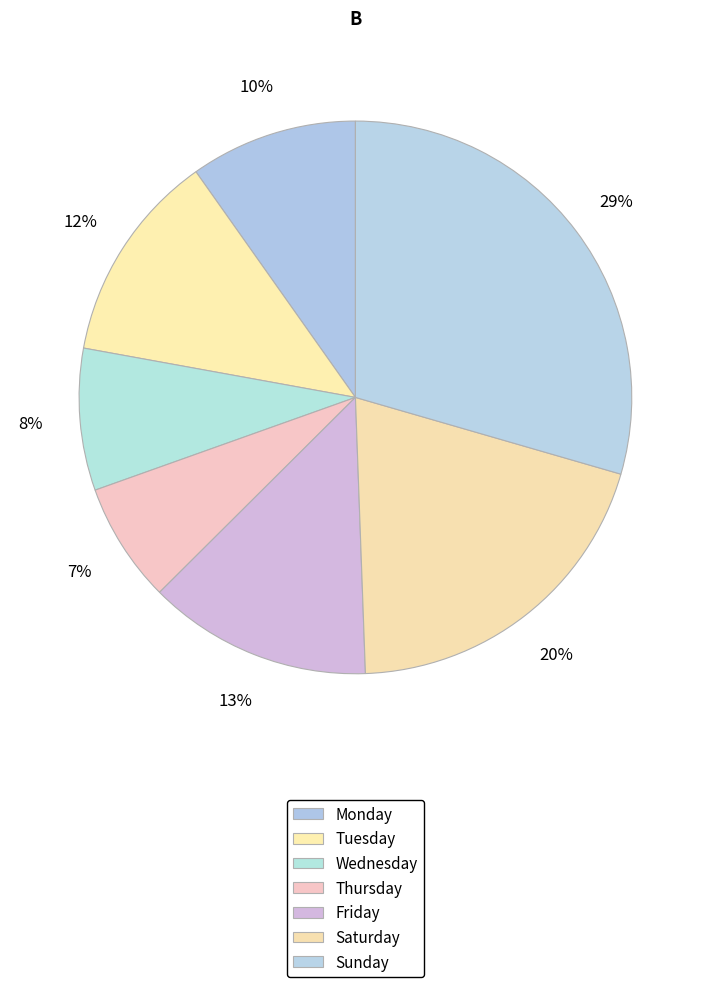

Approximately how many times larger is the value at Sunday compared to Wednesday?

3.5